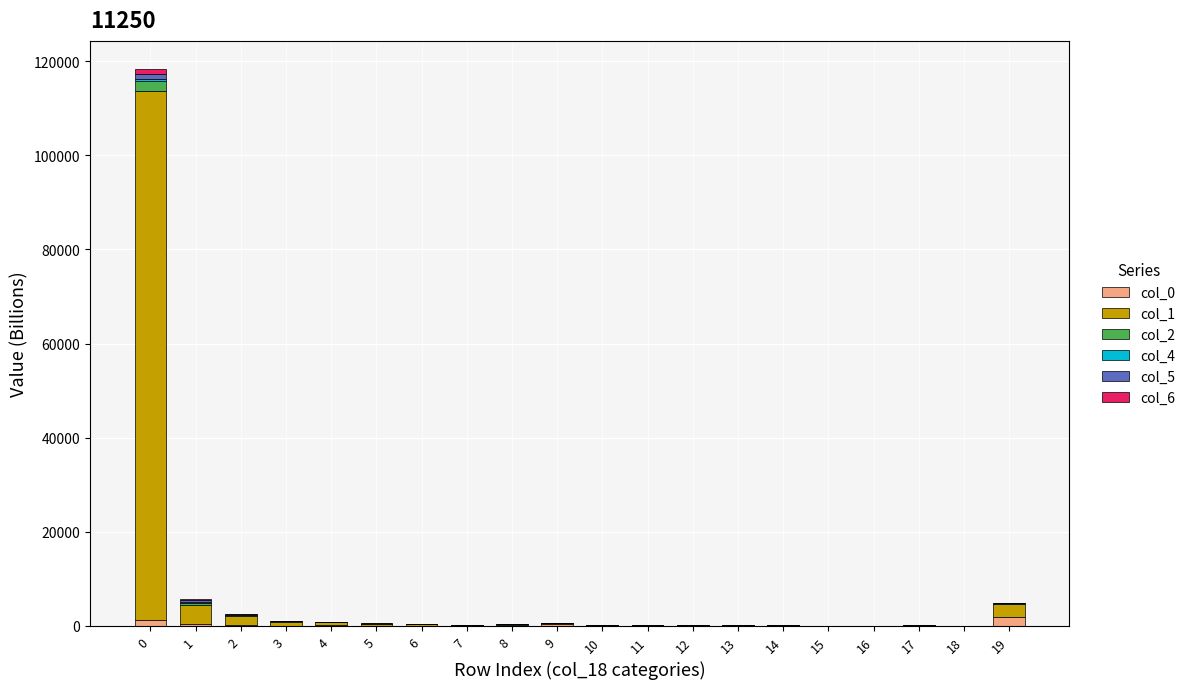

What value does the col_6 series have at 9?

5.9